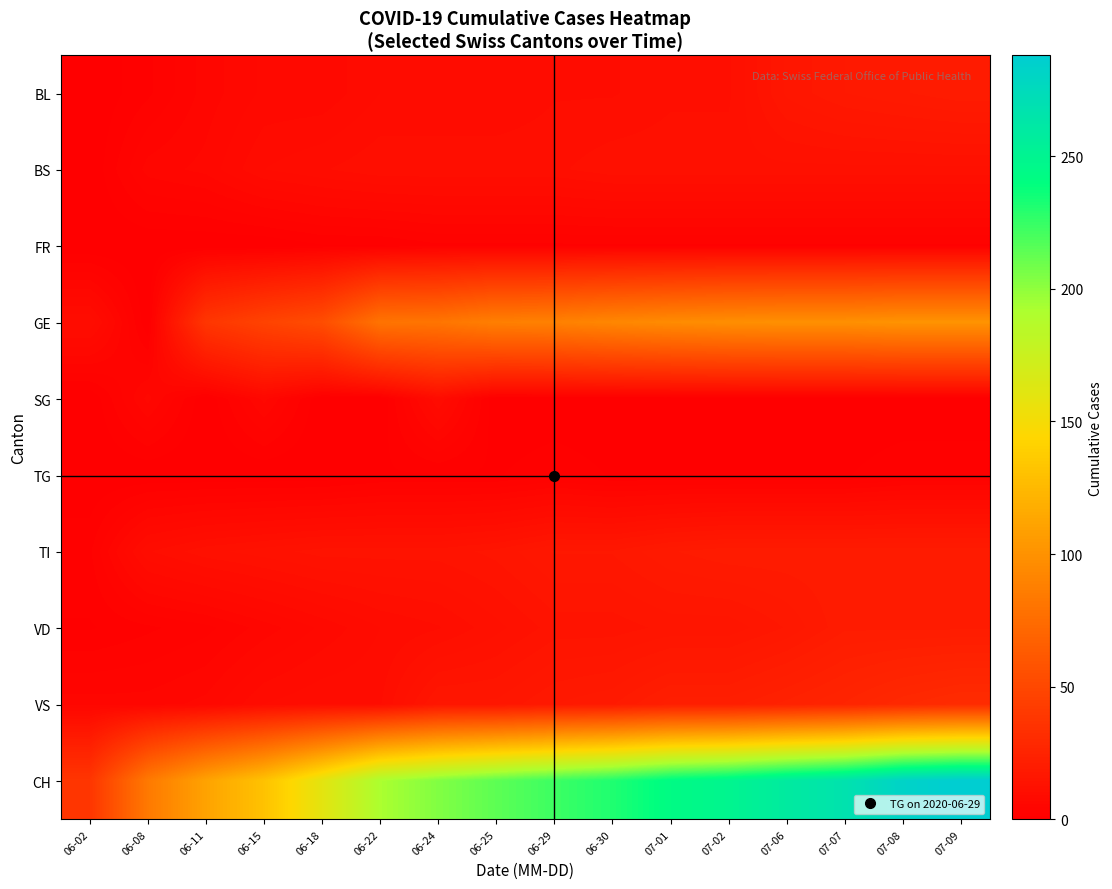

Reading left to right, extract all data points from this chart.

BL: 06-02=0	06-08=2	06-11=5	06-15=7	06-18=7	06-22=9	06-24=9	06-25=9	06-29=10	06-30=10	07-01=11	07-02=11	07-06=16	07-07=18	07-08=19	07-09=20
BS: 06-02=0	06-08=5	06-11=6	06-15=9	06-18=10	06-22=11	06-24=11	06-25=11	06-29=11	06-30=12	07-01=12	07-02=12	07-06=12	07-07=12	07-08=12	07-09=12
FR: 06-02=0	06-08=0	06-11=0	06-15=0	06-18=1	06-22=1	06-24=2	06-25=2	06-29=2	06-30=2	07-01=2	07-02=2	07-06=2	07-07=2	07-08=2	07-09=2
GE: 06-02=10	06-08=0	06-11=38	06-15=47	06-18=54	06-22=80	06-24=81	06-25=88	06-29=89	06-30=93	07-01=96	07-02=98	07-06=99	07-07=99	07-08=101	07-09=101
SG: 06-02=0	06-08=6	06-11=0	06-15=6	06-18=0	06-22=0	06-24=9	06-25=0	06-29=0	06-30=0	07-01=0	07-02=0	07-06=0	07-07=0	07-08=0	07-09=0
TG: 06-02=0	06-08=0	06-11=0	06-15=0	06-18=0	06-22=1	06-24=1	06-25=1	06-29=2	06-30=1	07-01=1	07-02=1	07-06=1	07-07=1	07-08=2	07-09=2
TI: 06-02=2	06-08=10	06-11=12	06-15=13	06-18=14	06-22=14	06-24=14	06-25=15	06-29=17	06-30=17	07-01=19	07-02=20	07-06=20	07-07=20	07-08=20	07-09=20
VD: 06-02=1	06-08=2	06-11=3	06-15=5	06-18=7	06-22=9	06-24=10	06-25=12	06-29=14	06-30=14	07-01=15	07-02=15	07-06=17	07-07=20	07-08=20	07-09=20
VS: 06-02=5	06-08=5	06-11=6	06-15=9	06-18=10	06-22=10	06-24=16	06-25=16	06-29=18	06-30=19	07-01=22	07-02=22	07-06=24	07-07=26	07-08=29	07-09=31
CH: 06-02=38	06-08=84	06-11=111	06-15=131	06-18=160	06-22=192	06-24=204	06-25=214	06-29=223	06-30=231	07-01=243	07-02=249	07-06=259	07-07=267	07-08=282	07-09=288